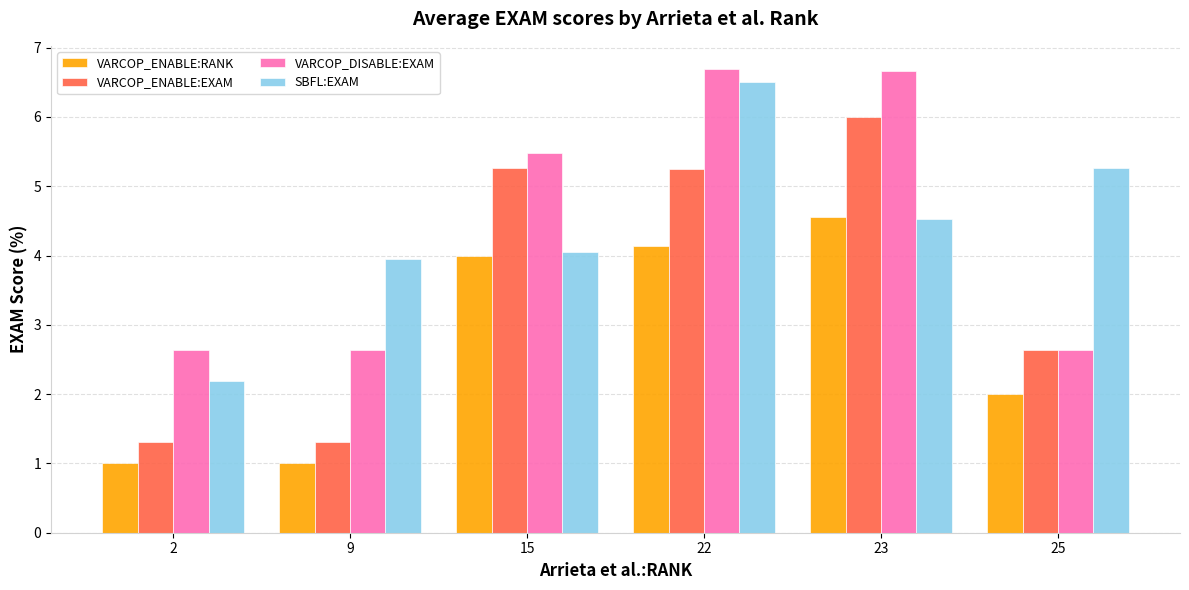

At which label does VARCOP_DISABLE:EXAM first exceed 5?

15